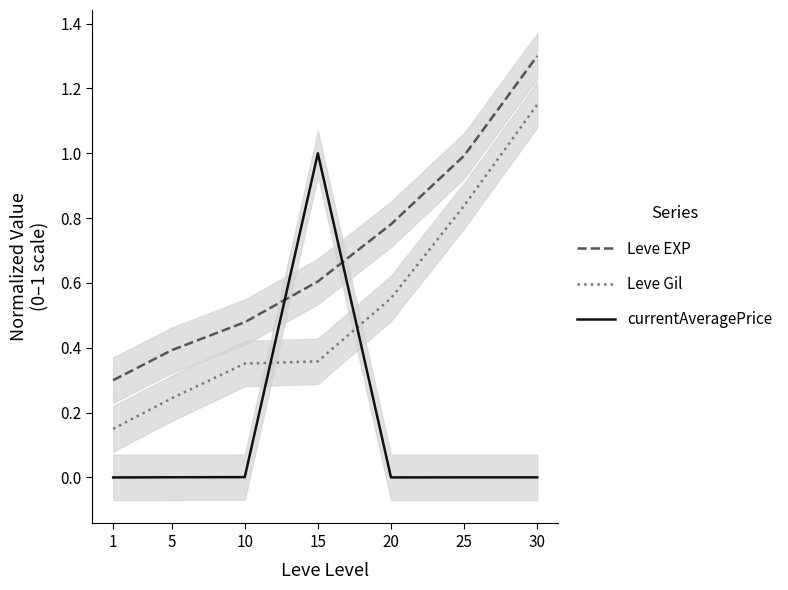

After their last crossing, which series has the higher values: Leve Gil or currentAveragePrice?

Leve Gil